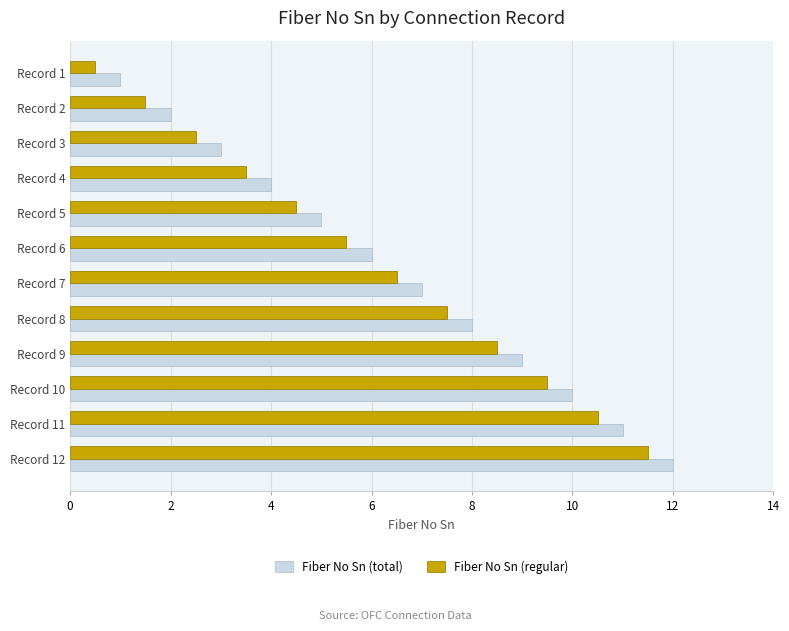

What is the difference between the highest and lowest values at Record 1?

0.5